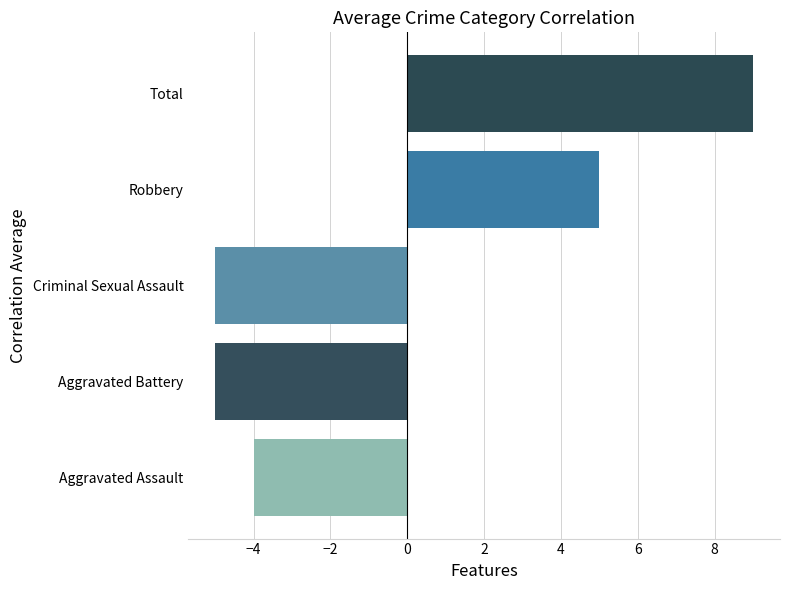

What is the difference between the values at Robbery and Total?

4